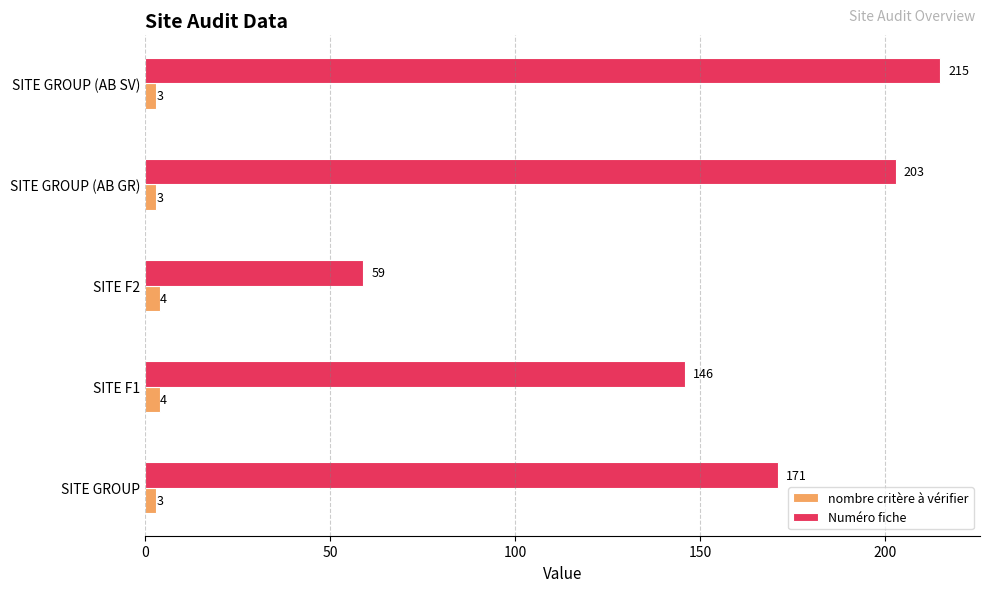

The Numéro fiche series shows 85 at SITE F2. True or false?

False